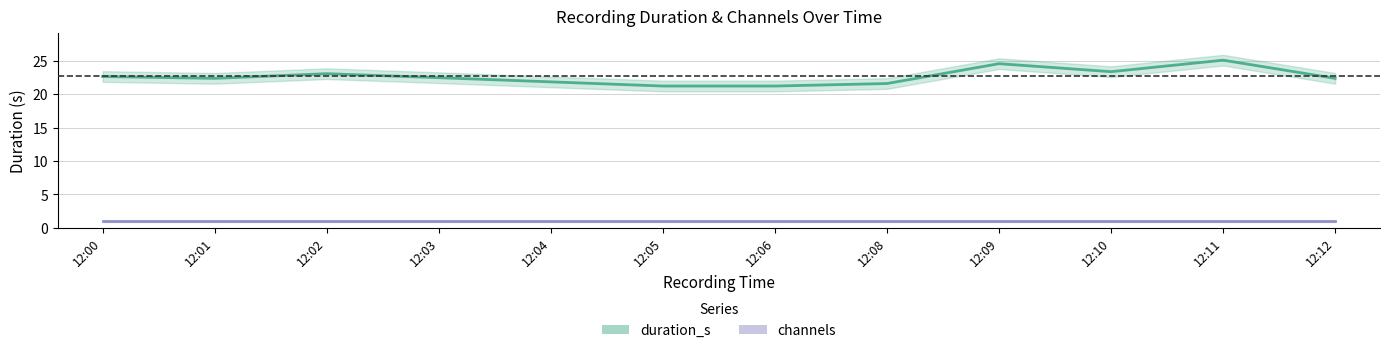

What is the maximum value for channels?

1.0